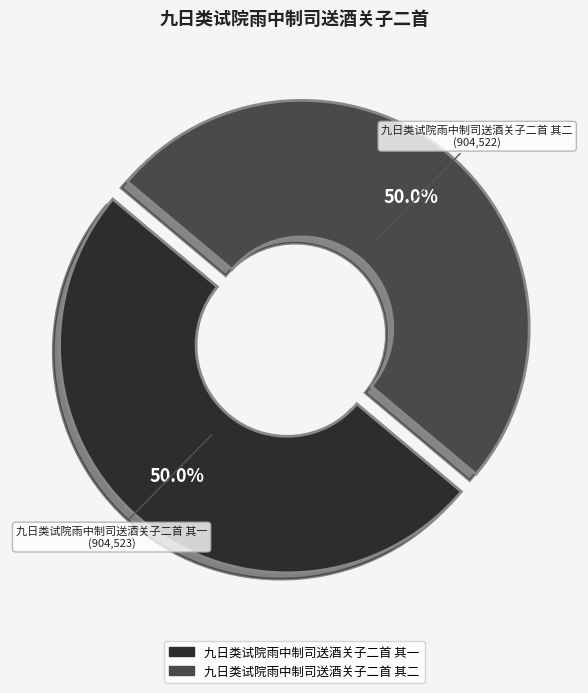

What percentage is the 九日类试院雨中制司送酒关子二首 其一 slice, to the nearest percent?

50%